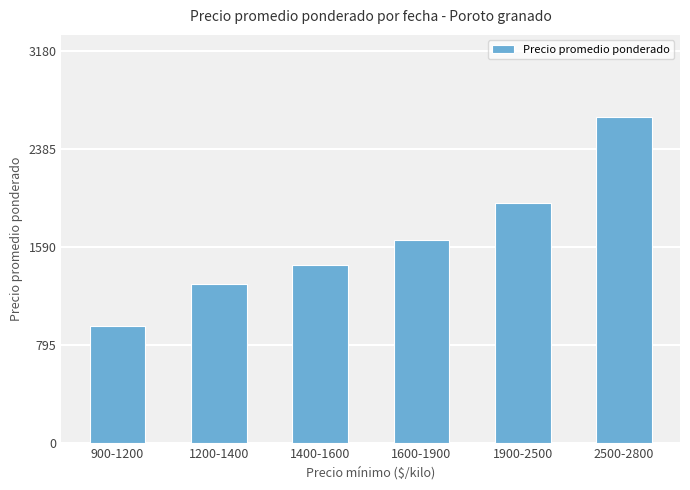

What is the change in value from 1600-1900 to 2500-2800?

+1000.0